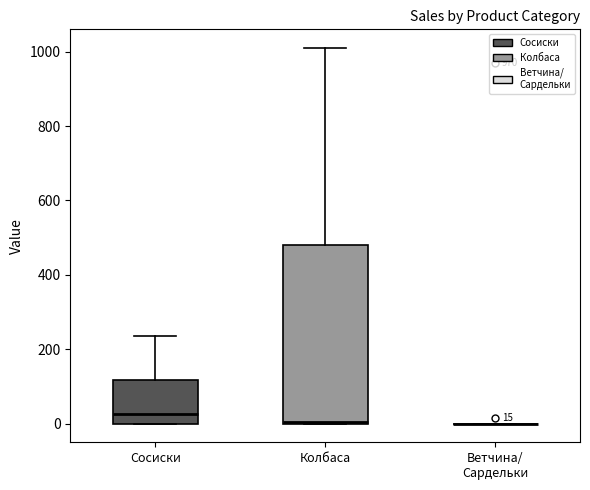

Comparing the boxes themselves (not the whiskers), which one is the tallest?

Колбаса